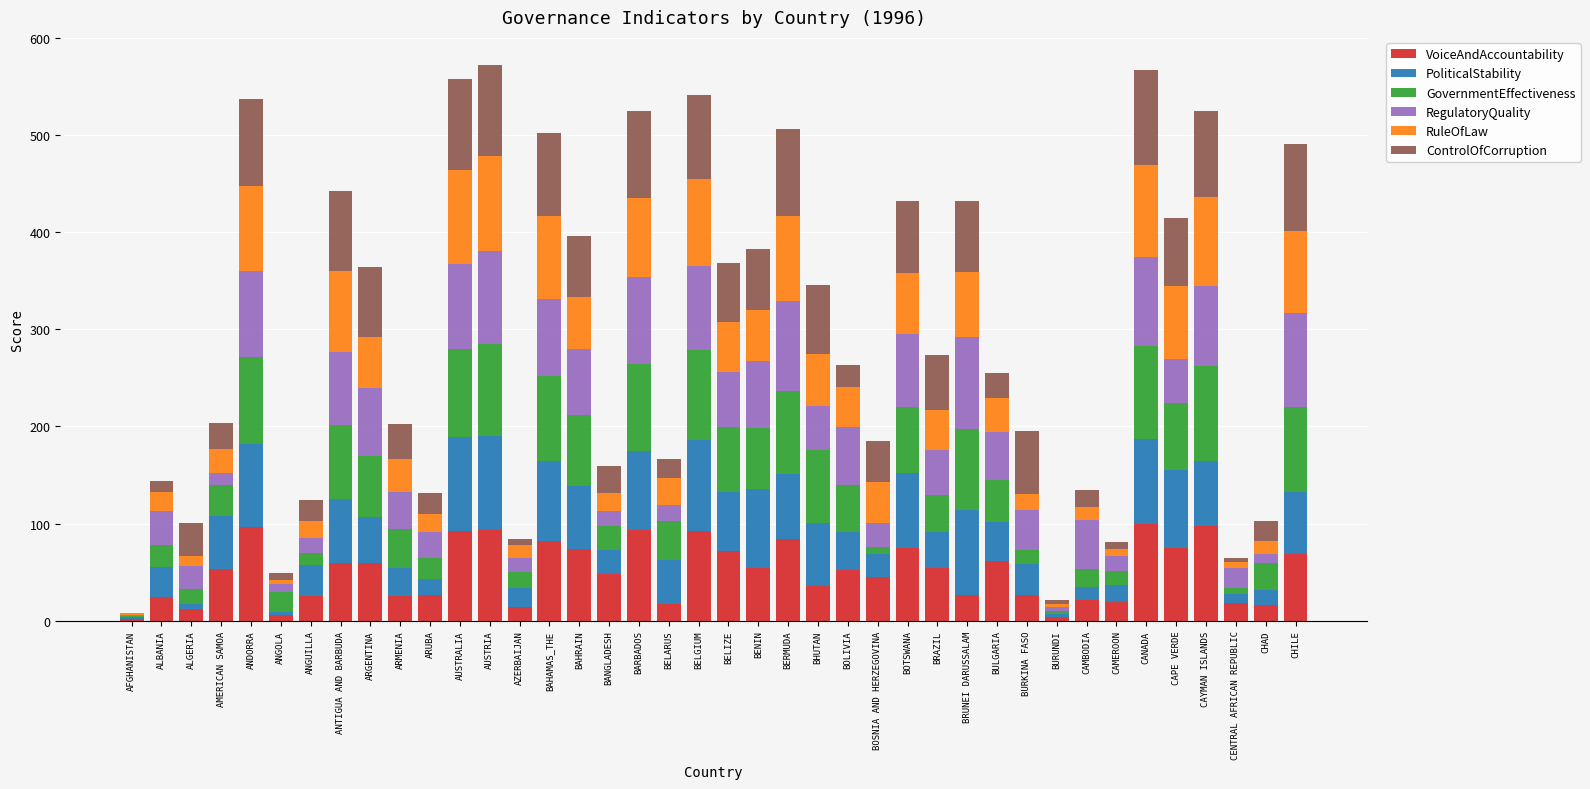

How many distinct data groups are displayed?

6